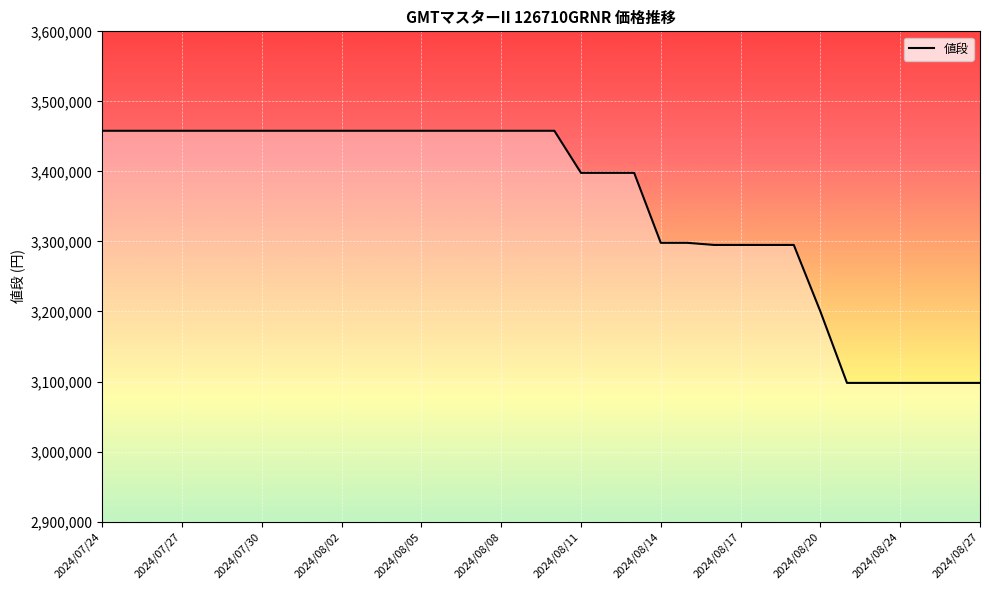

What is the maximum value shown in the chart?

3458000